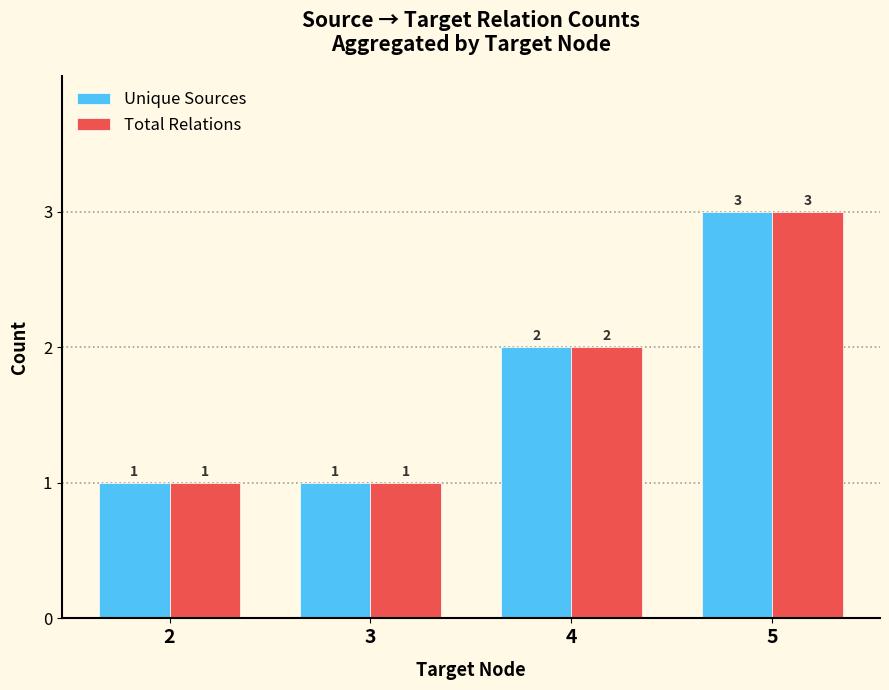

Where is Total Relations nearest to the value 2?

4